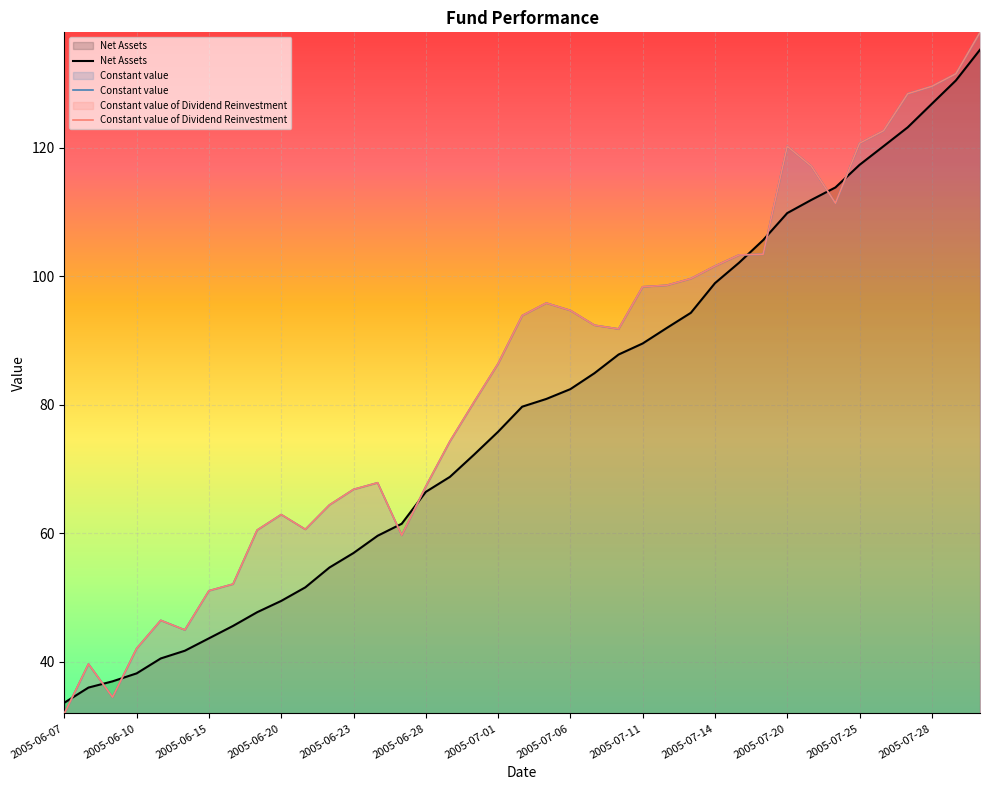

Does the chart display data point markers on the line(s)?

No